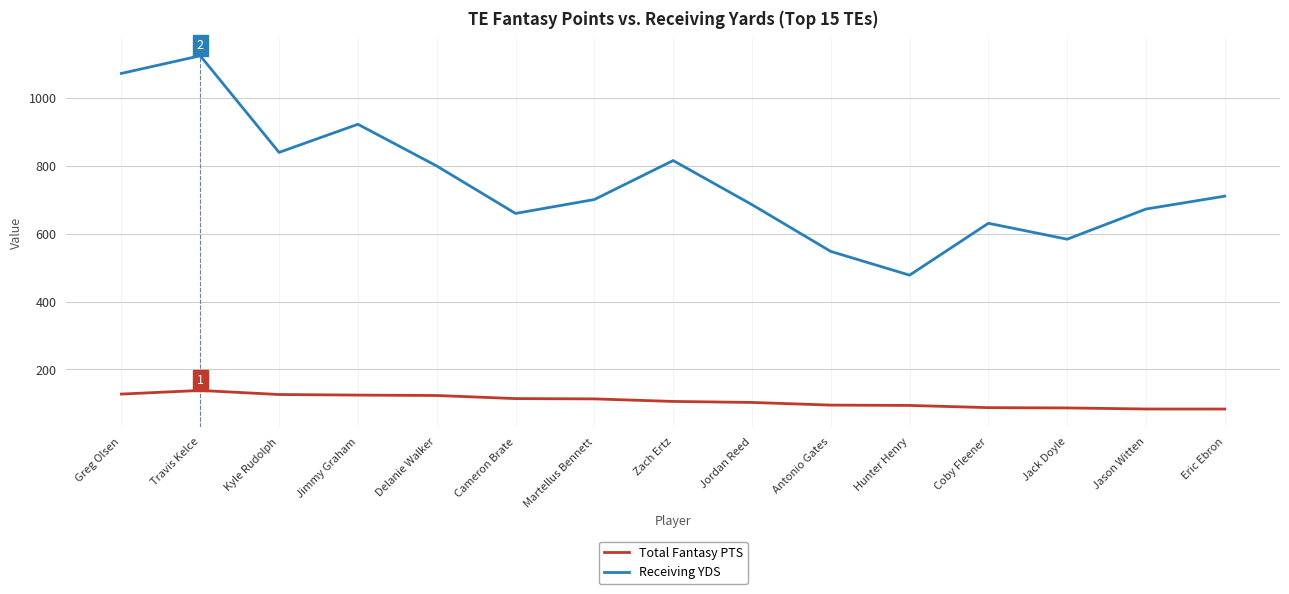

Read the Total Fantasy PTS value at Cameron Brate.

114.0